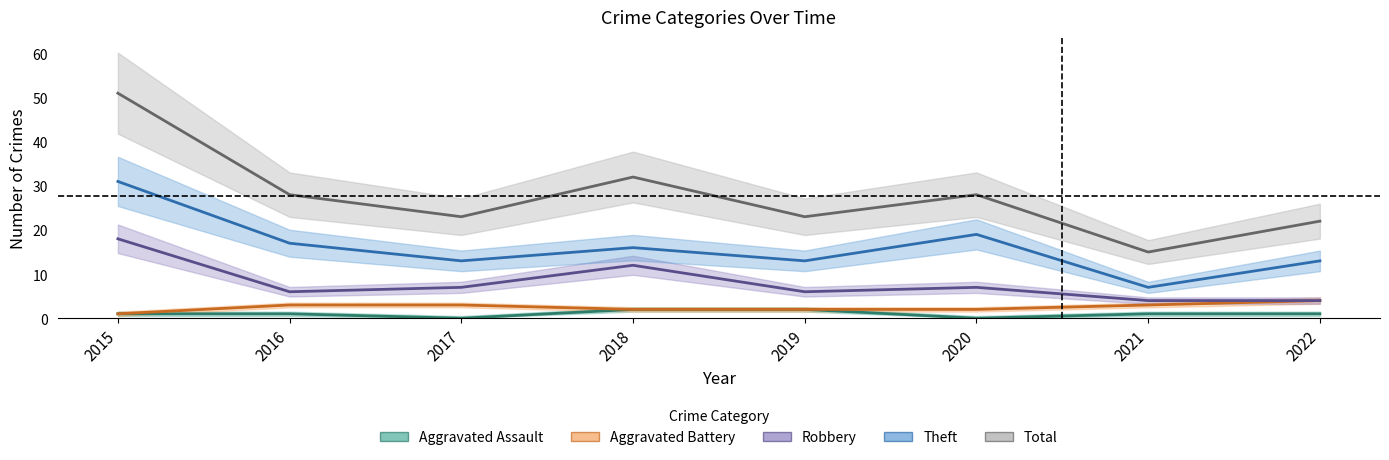

How many data points does each series have?

8